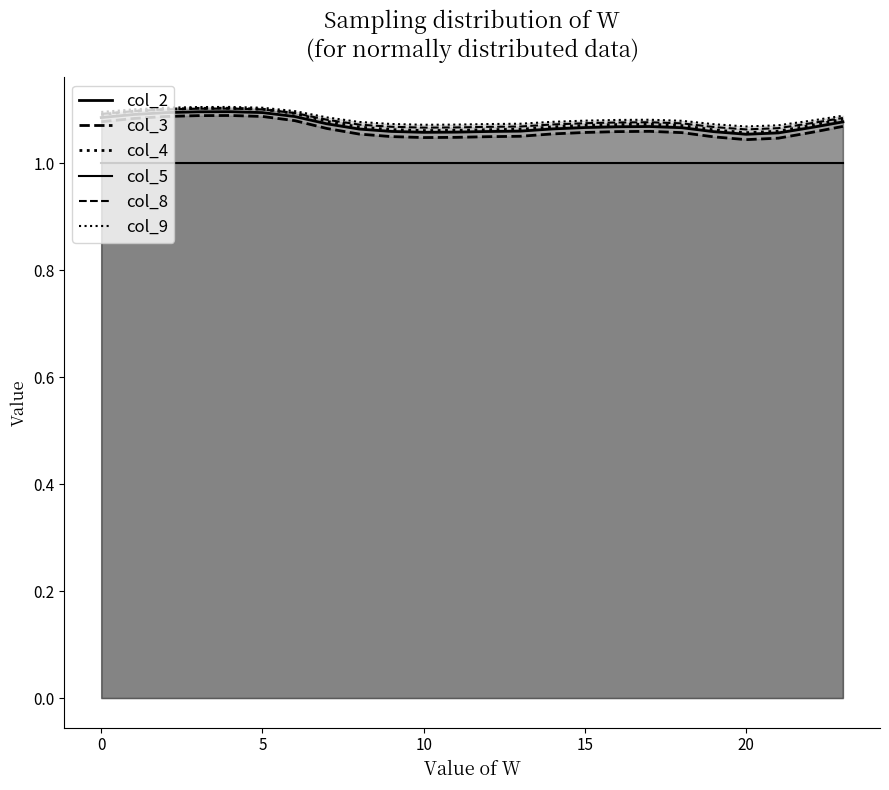

Does the chart display data point markers on the line(s)?

No